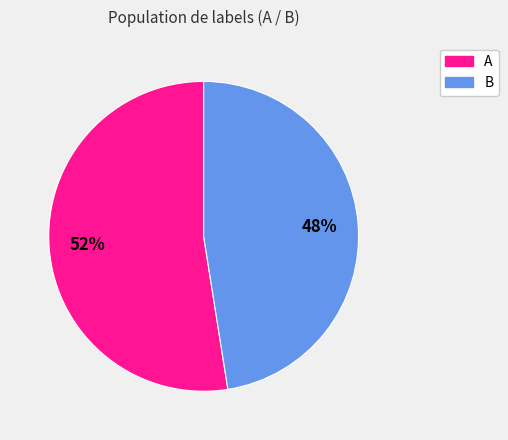

Do A and B together represent more than half of the pie?

Yes